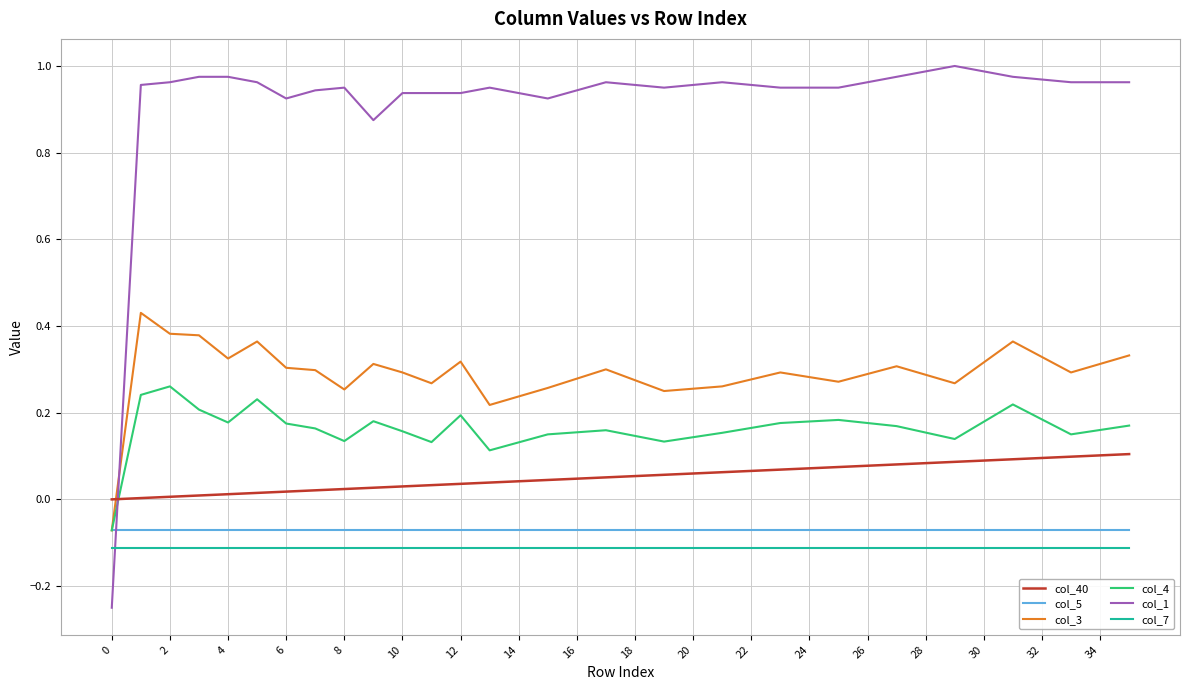

What are all the series names shown in the legend?

col_40, col_5, col_3, col_4, col_1, col_7